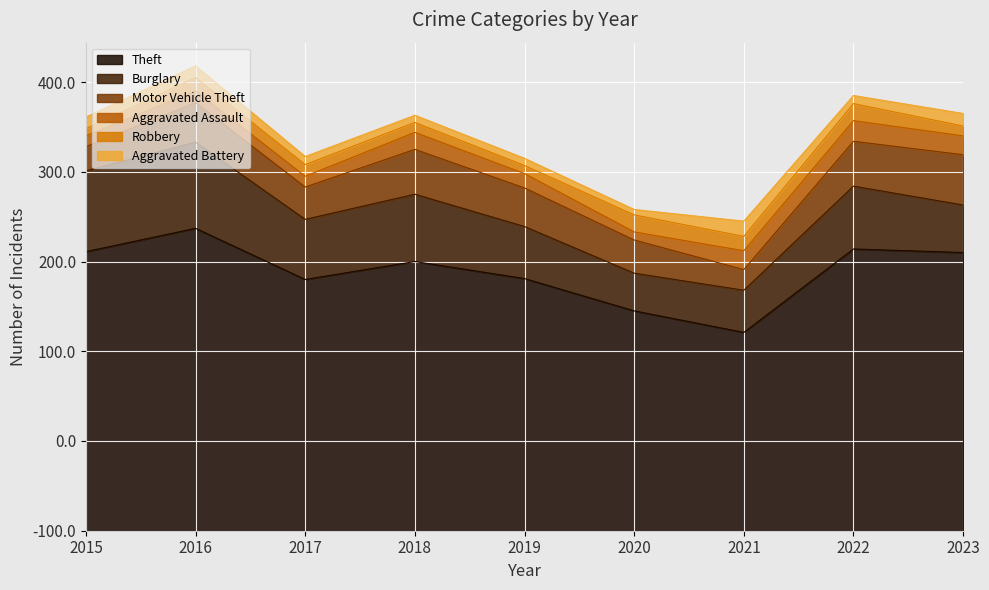

Rank the series by their maximum value, from highest to lowest.

Theft, Burglary, Motor Vehicle Theft, Aggravated Assault, Robbery, Aggravated Battery